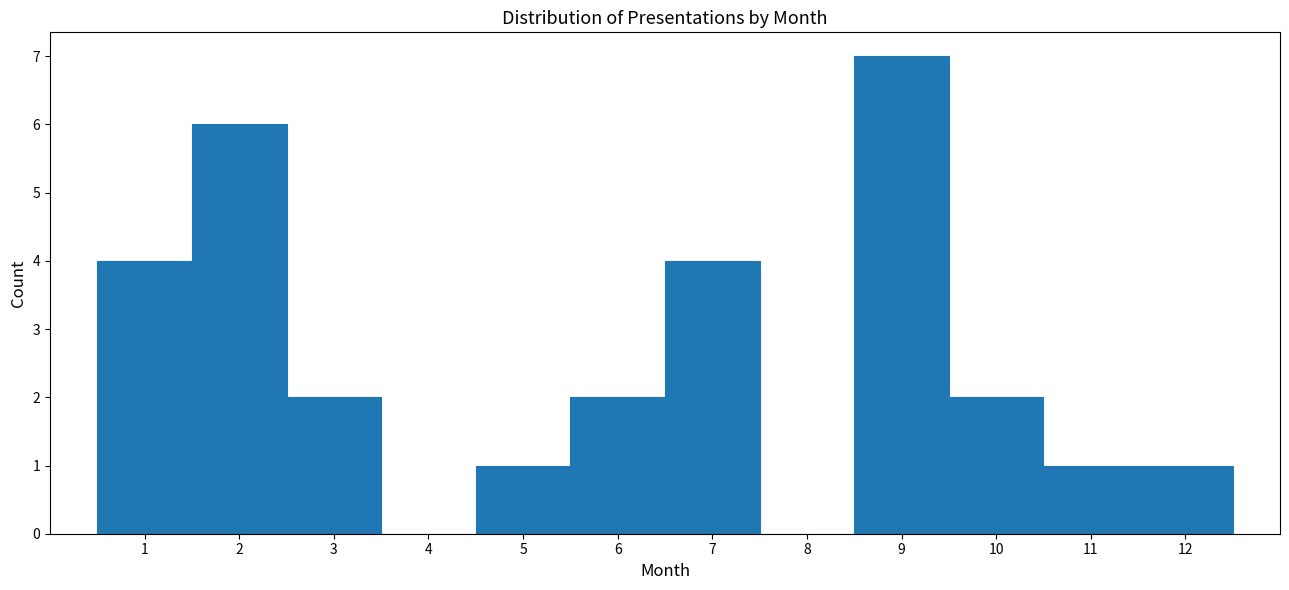

How tall is the bar that spans 10.5 to 11.5 on the x-axis? The values are not printed on the chart, so give them approximately, as read against the axis.

1